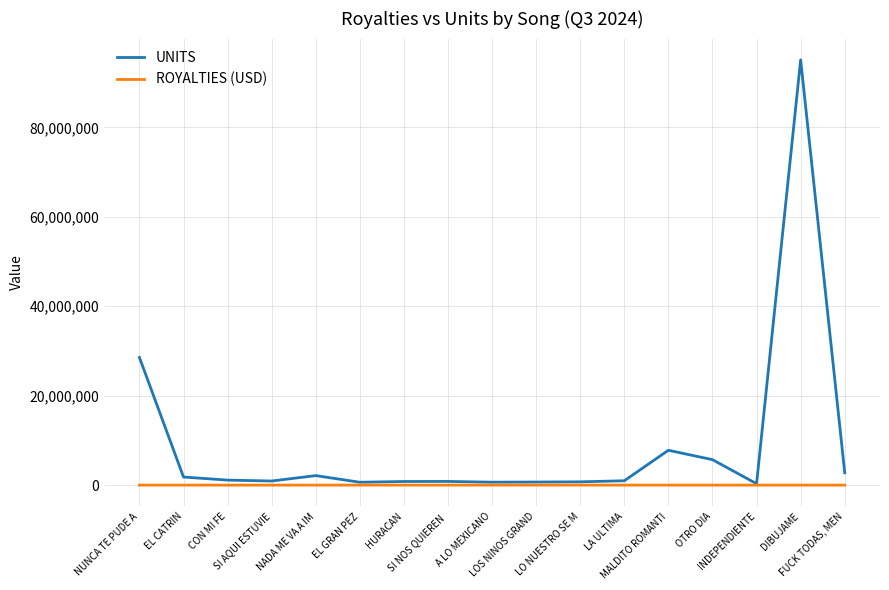

The value of UNITS at FUCK TODAS, MEN is 2760515.0. True or false?

True